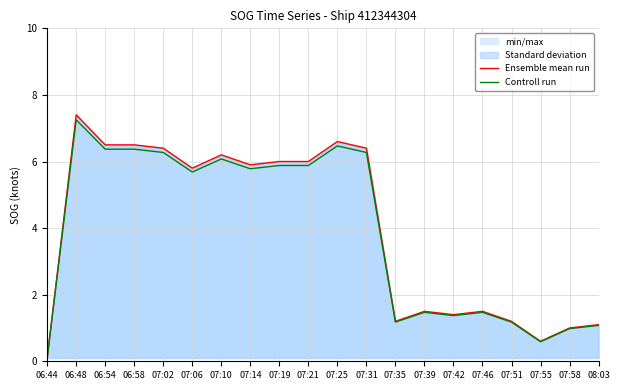

Rank the series by their maximum value, from lowest to highest.

Controll run, Ensemble mean run